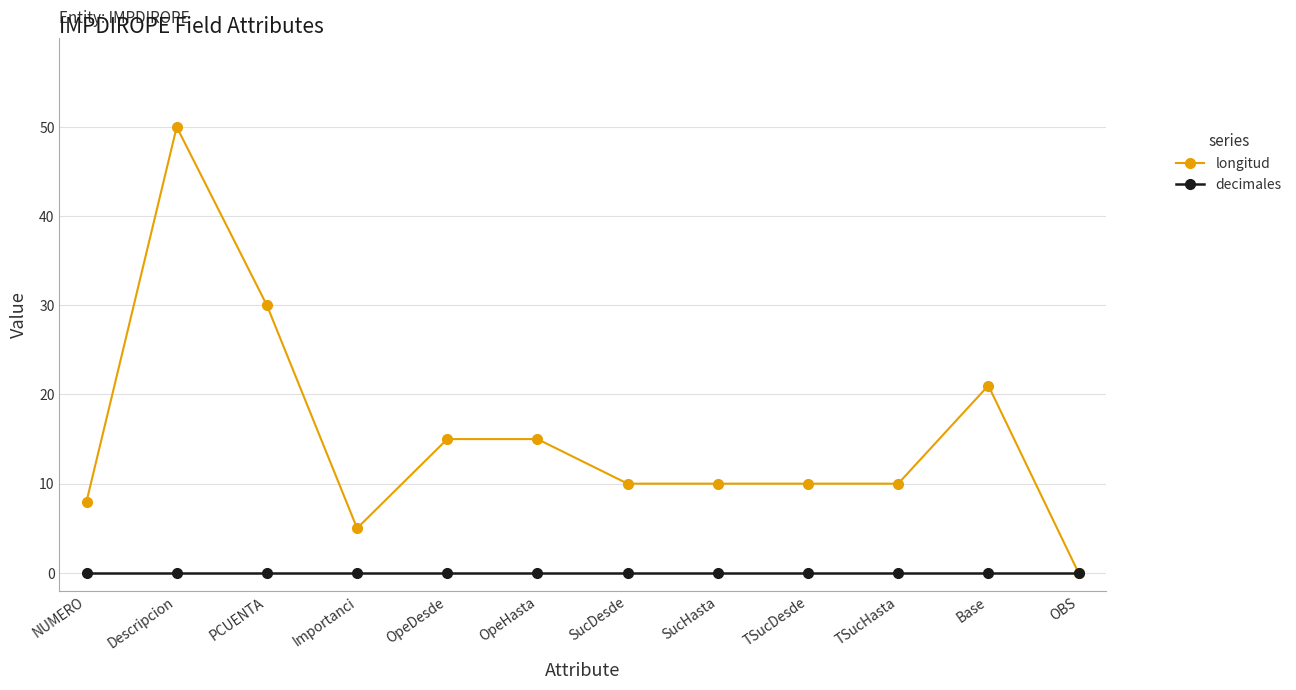

What is the greatest value displayed?

50